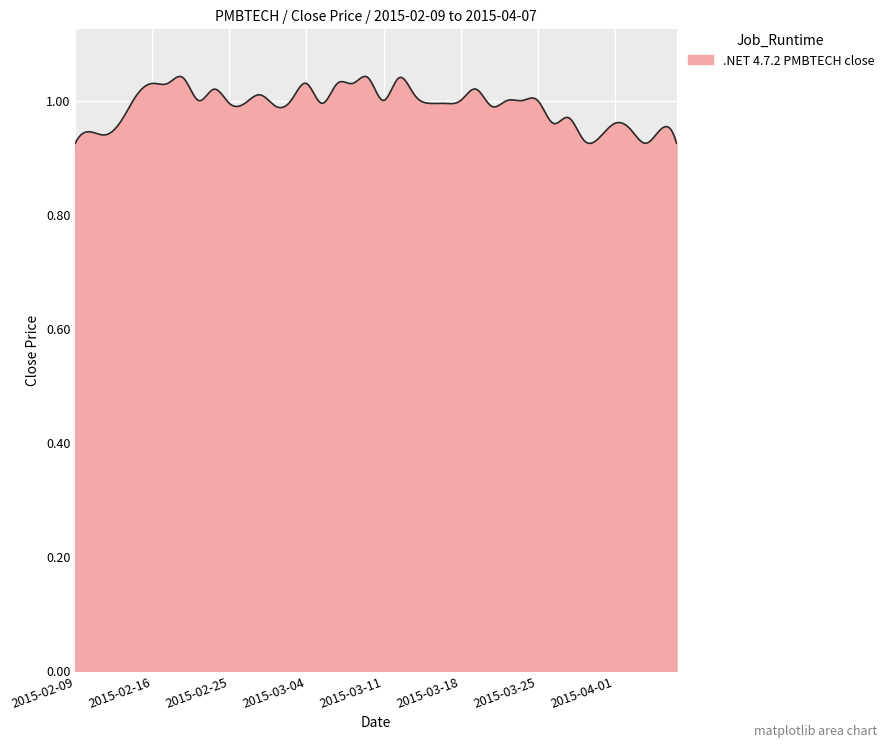

How many interior local valleys (lower than both neighbors) does the data have?

9